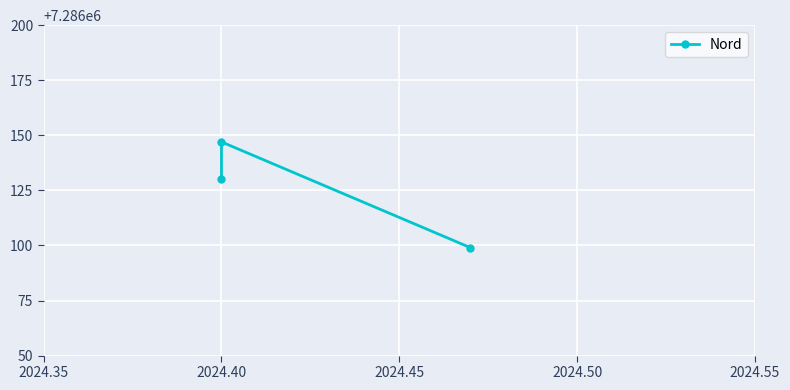

What is the sum of all values?

21858376